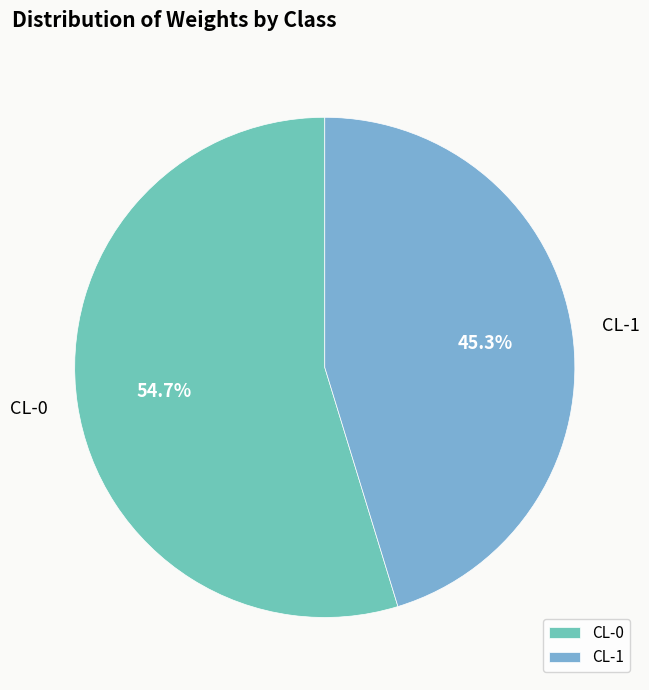

What percentage is NOT represented by CL-0?

45.3%